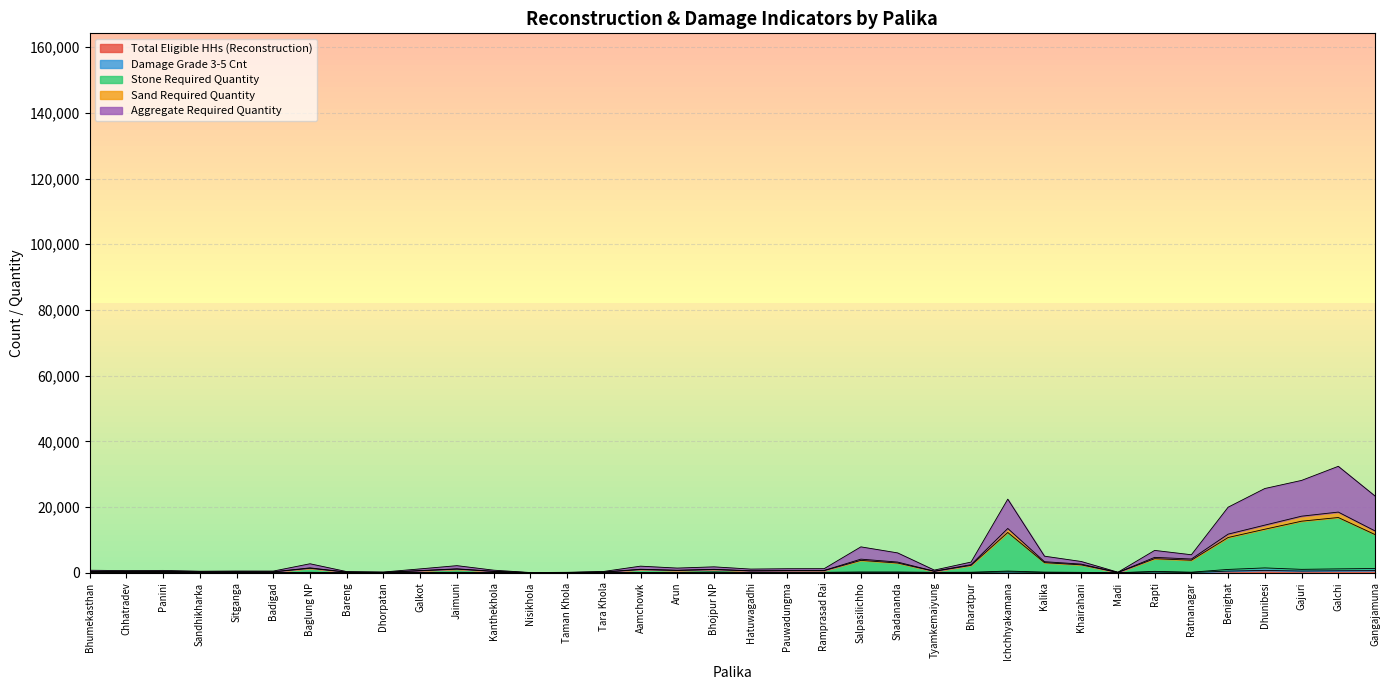

True or false: Damage Grade 3-5 Cnt and Aggregate Required Quantity cross at least once.

False